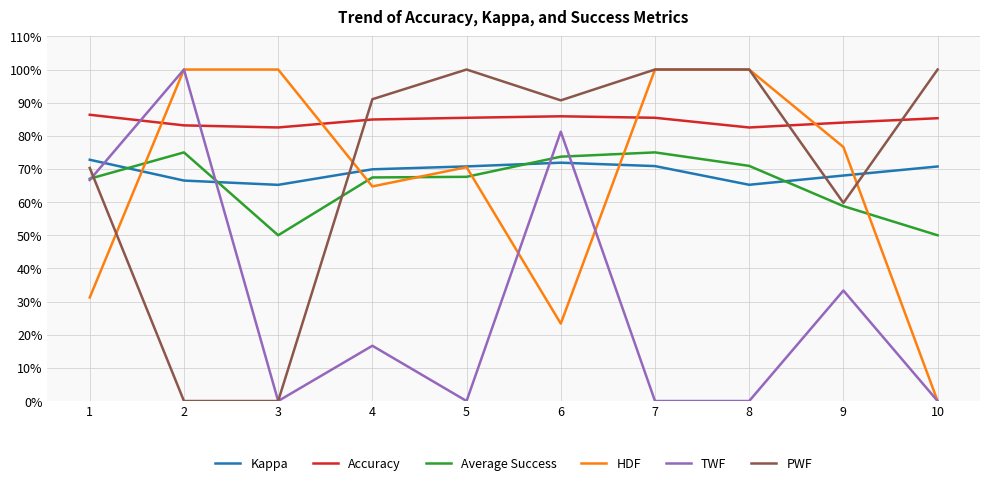

What are all the series names shown in the legend?

Kappa, Accuracy, Average Success, HDF, TWF, PWF